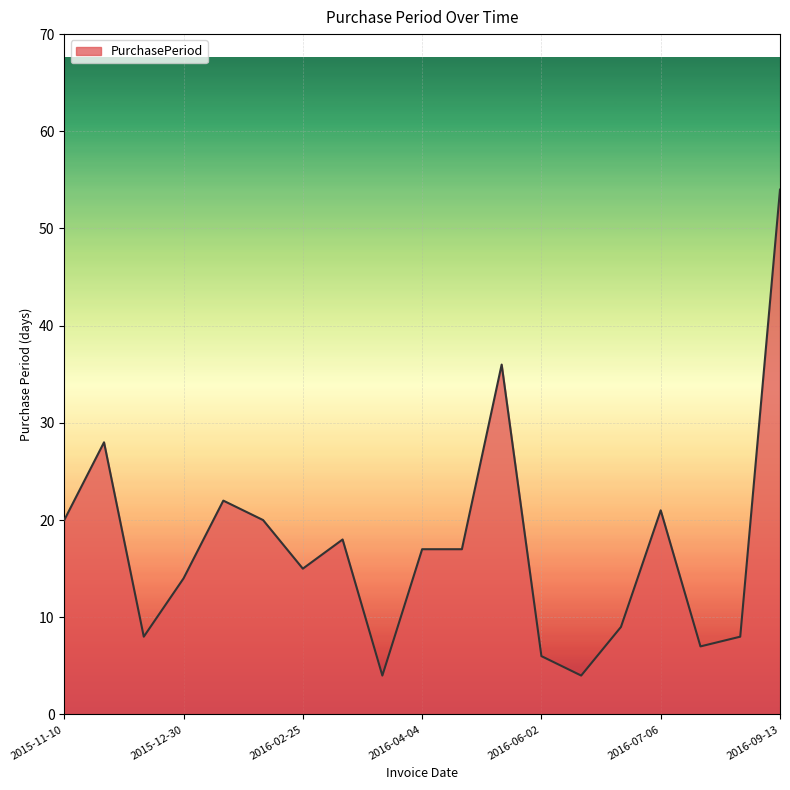

How many lines are shown in the chart?

1